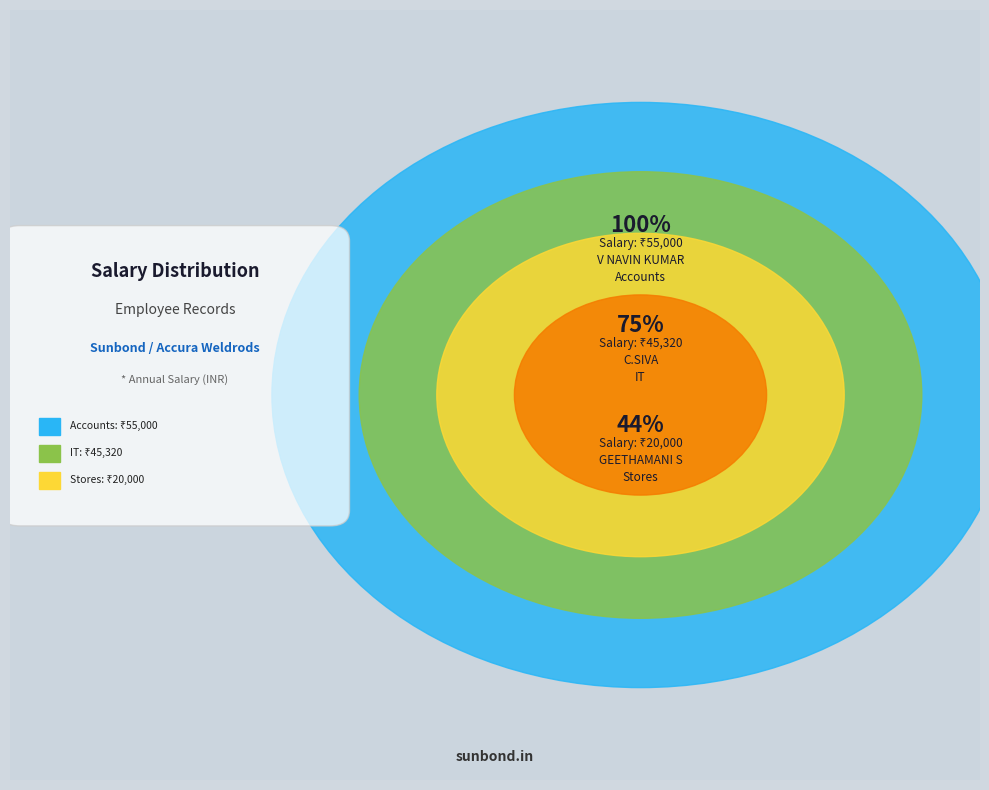

Is there any slice that represents more than half of the pie?

No